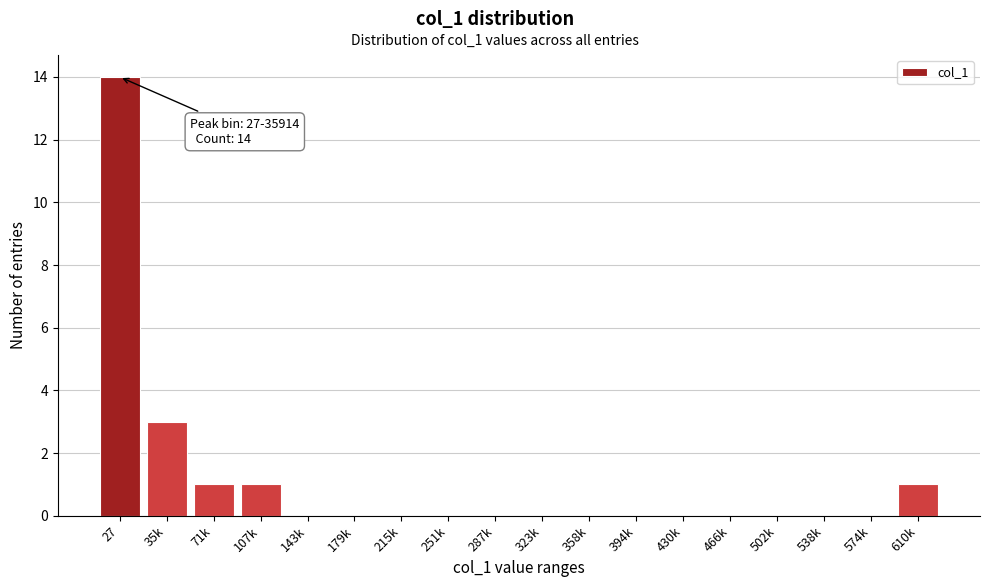

Reading left to right, what are all the values shown in this chart?

27=14	35k=3	71k=1	107k=1	143k=0	179k=0	215k=0	251k=0	287k=0	323k=0	358k=0	394k=0	430k=0	466k=0	502k=0	538k=0	574k=0	610k=1